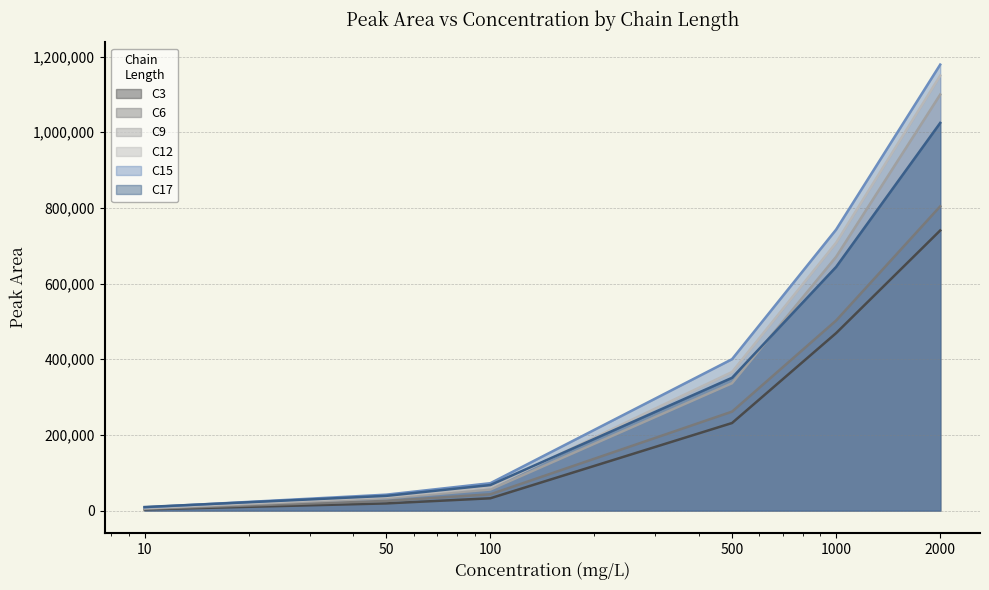

What is the value of the C9 point at the 4th from the left?

336594